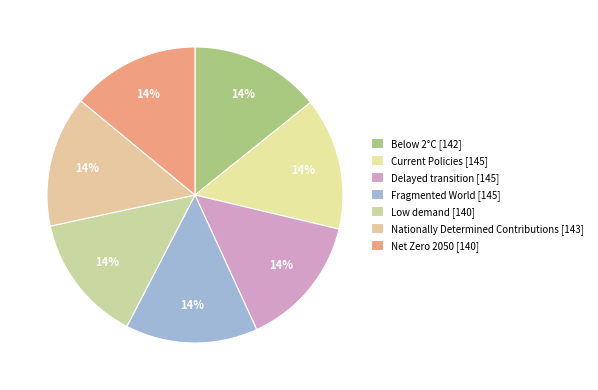

True or false: Below 2°C accounts for 14% of the total.

True